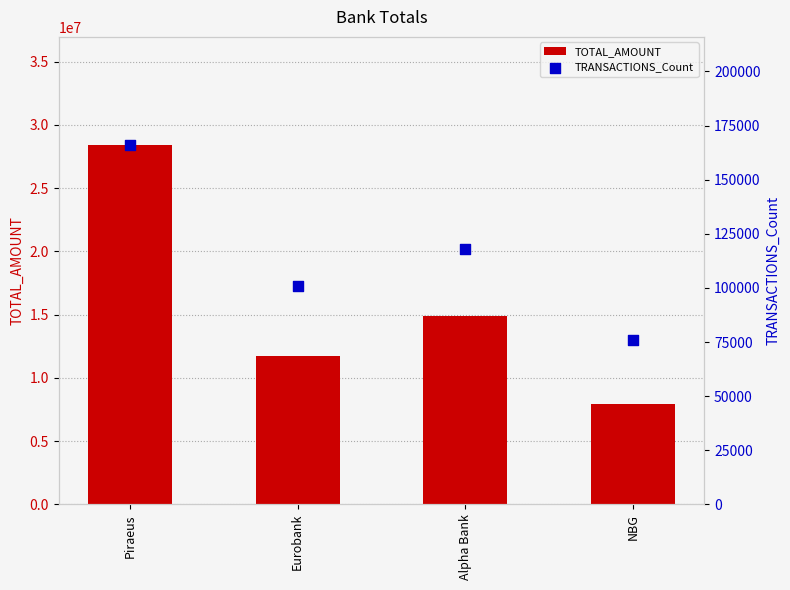

Which series contains the lowest Y value?

TRANSACTIONS_Count